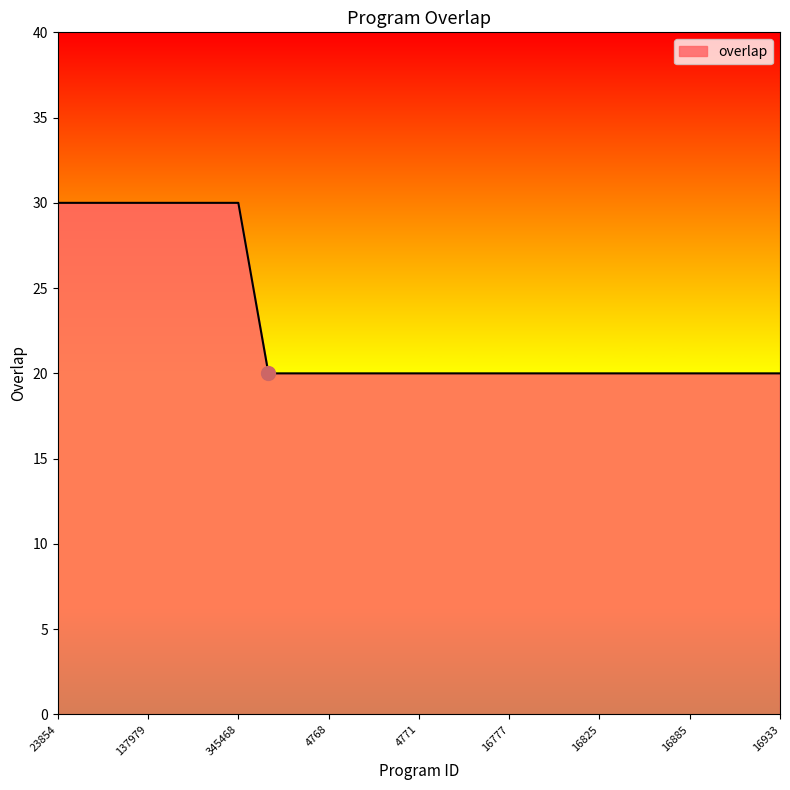

Does the chart display data point markers on the line(s)?

No